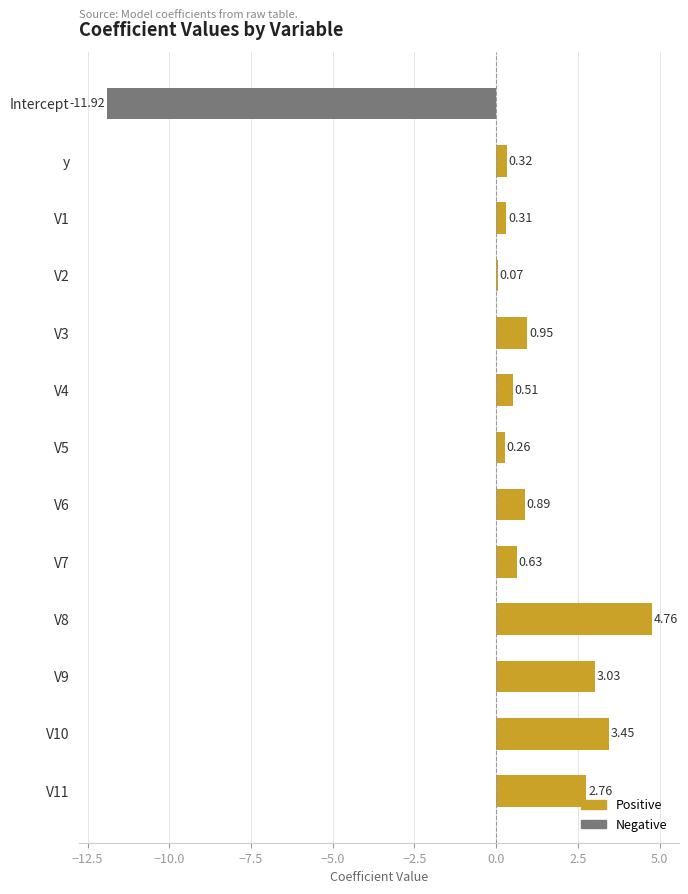

Rank the series at V11 from highest to lowest value.

Positive, Negative